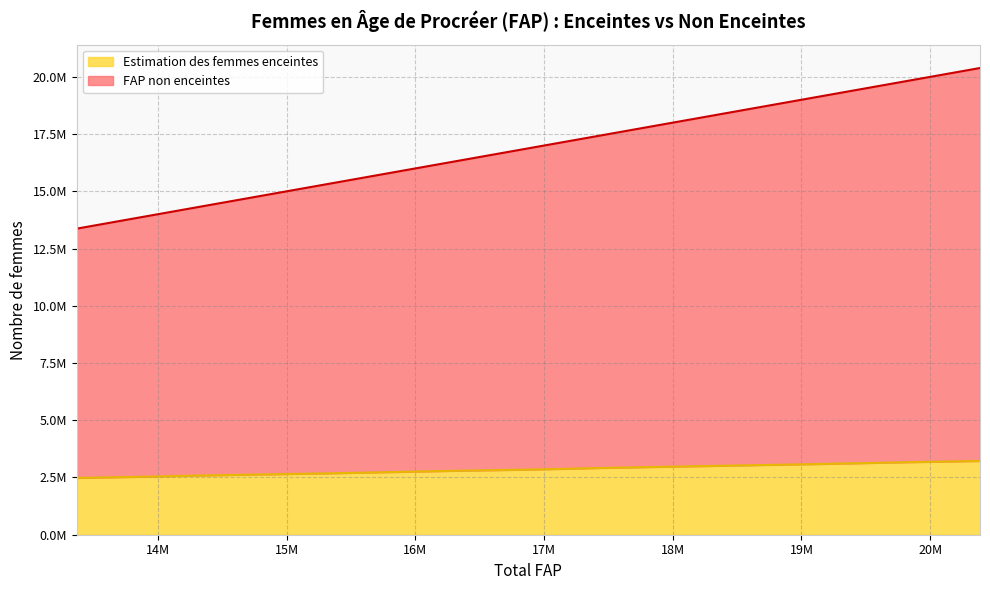

Is it true that Estimation des femmes enceintes equals 4314341.3 at 2029?

False